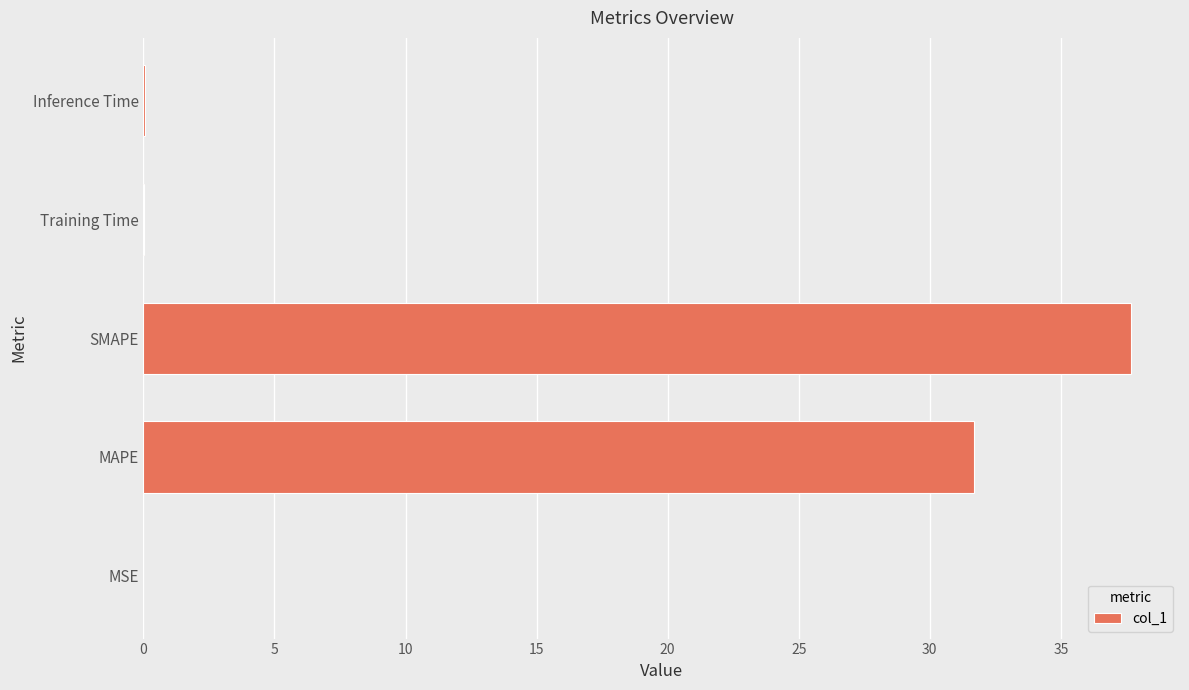

The value at SMAPE is 37.7. True or false?

True